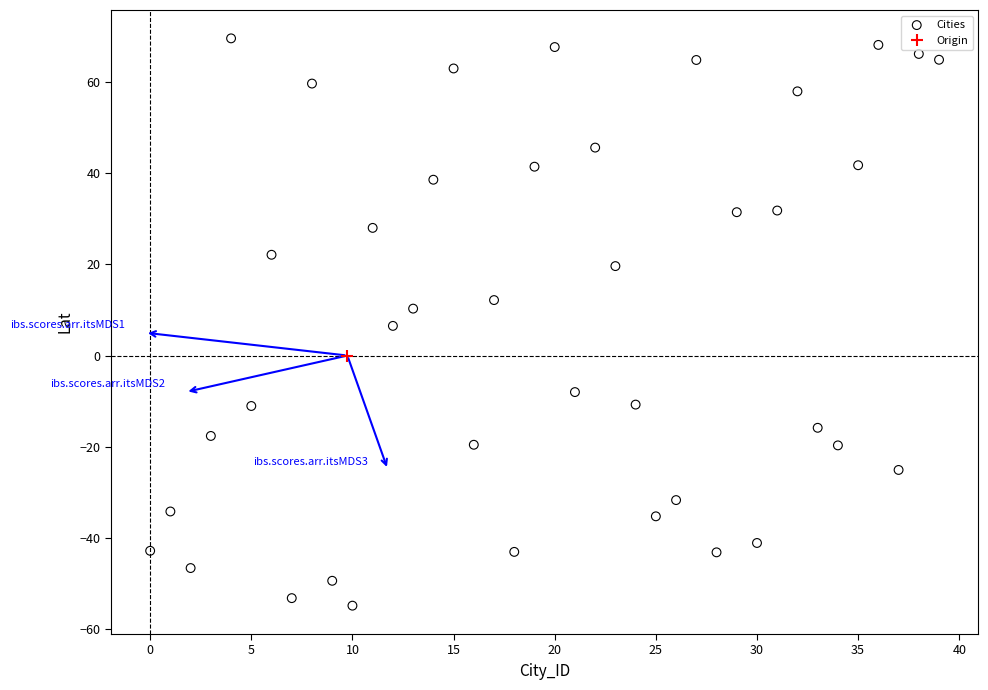

What is the range of Y values (max minus min)?

124.3